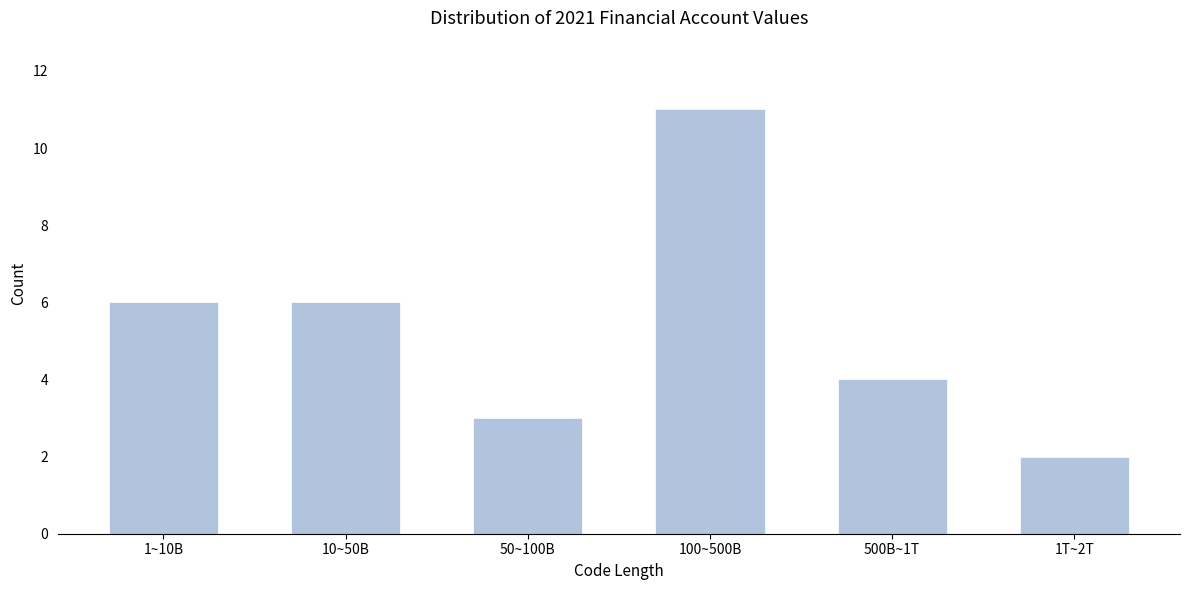

Reading right to left, transcribe all the data shown in this chart.

2	4	11	3	6	6